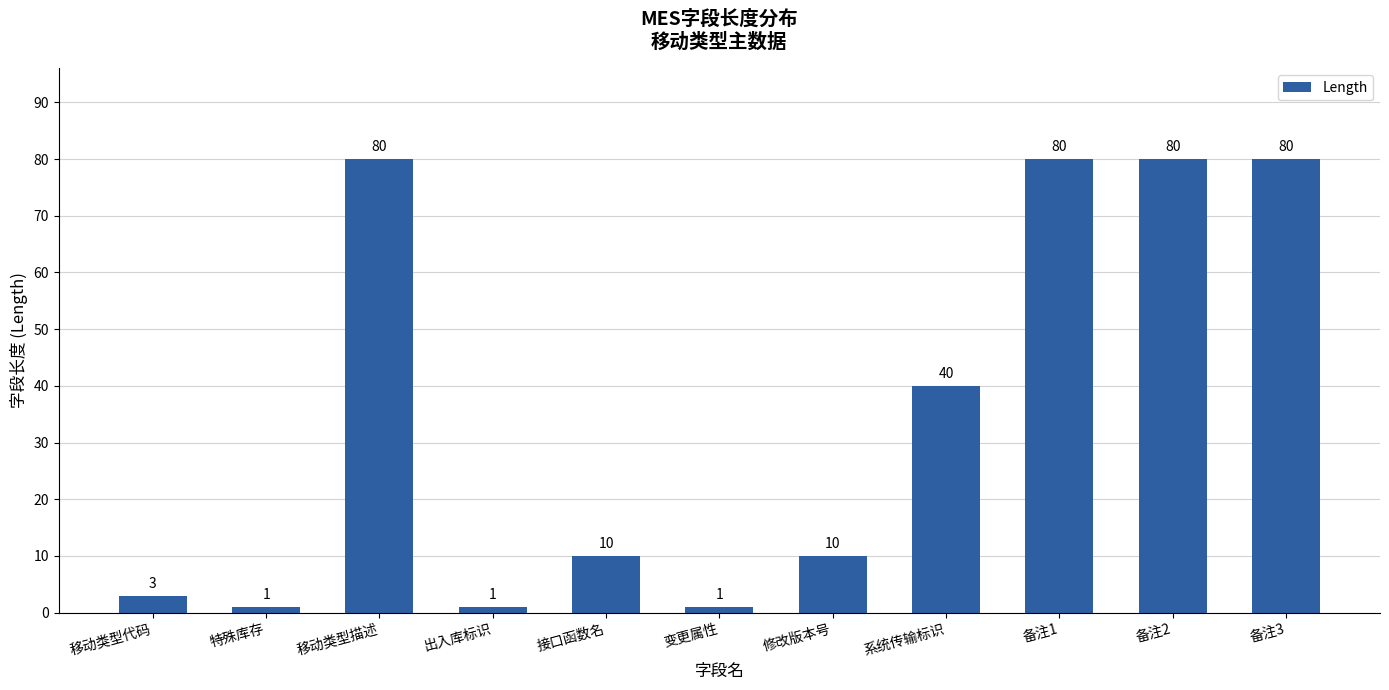

What is the maximum value shown in the chart?

80